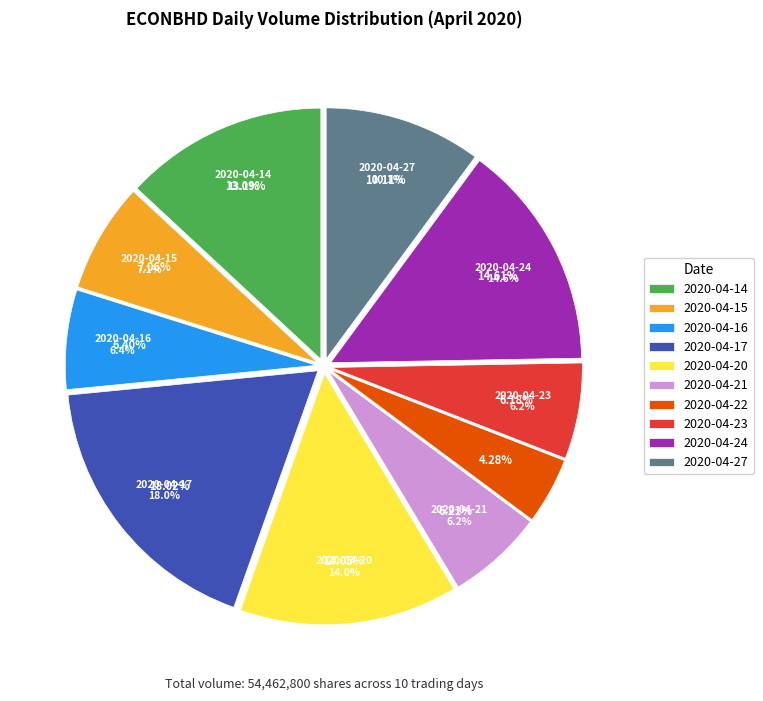

Is it true that 2020-04-22 is 4% of the pie?

True